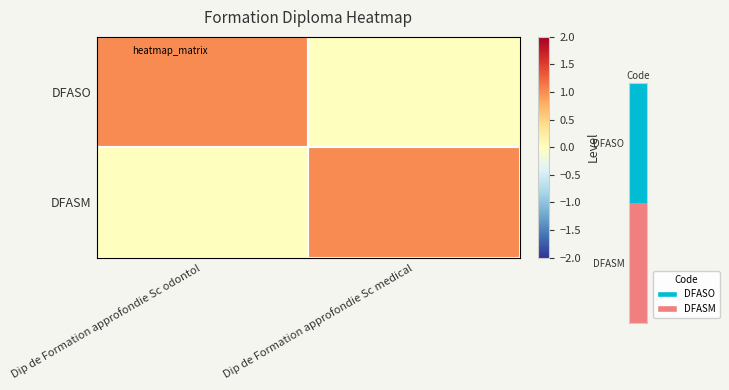

What is the difference between the highest and lowest values at Dip de Formation approfondie Sc medical?

1